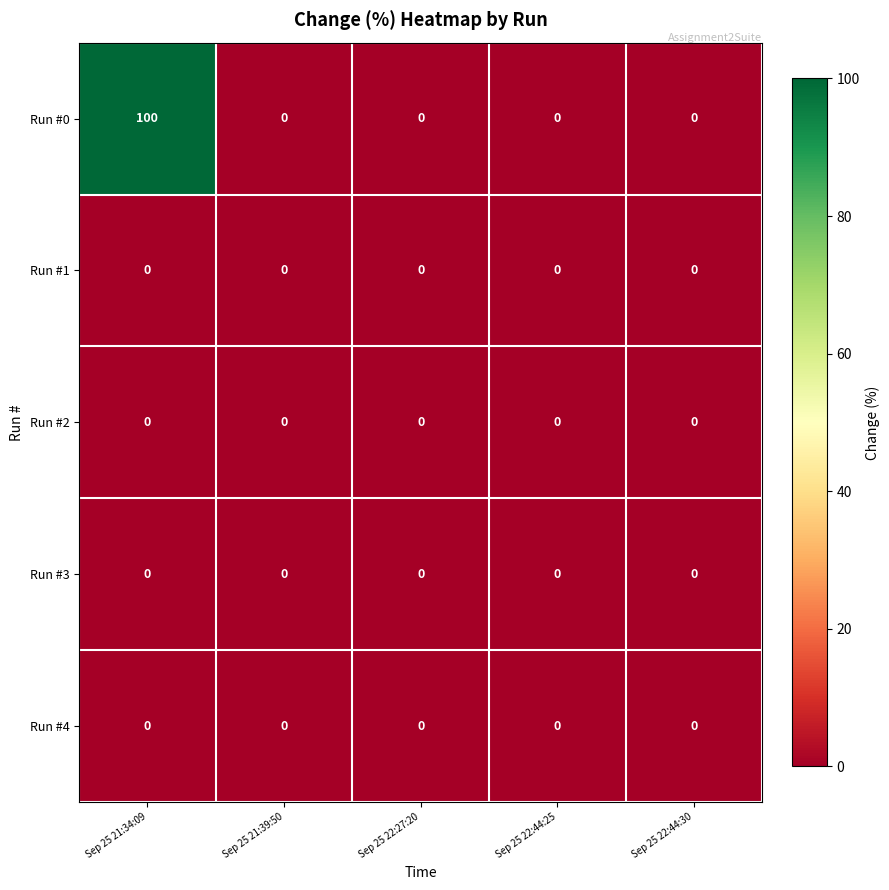

Is it true that Run #0 equals 0 at Sep 25 22:44:25?

True